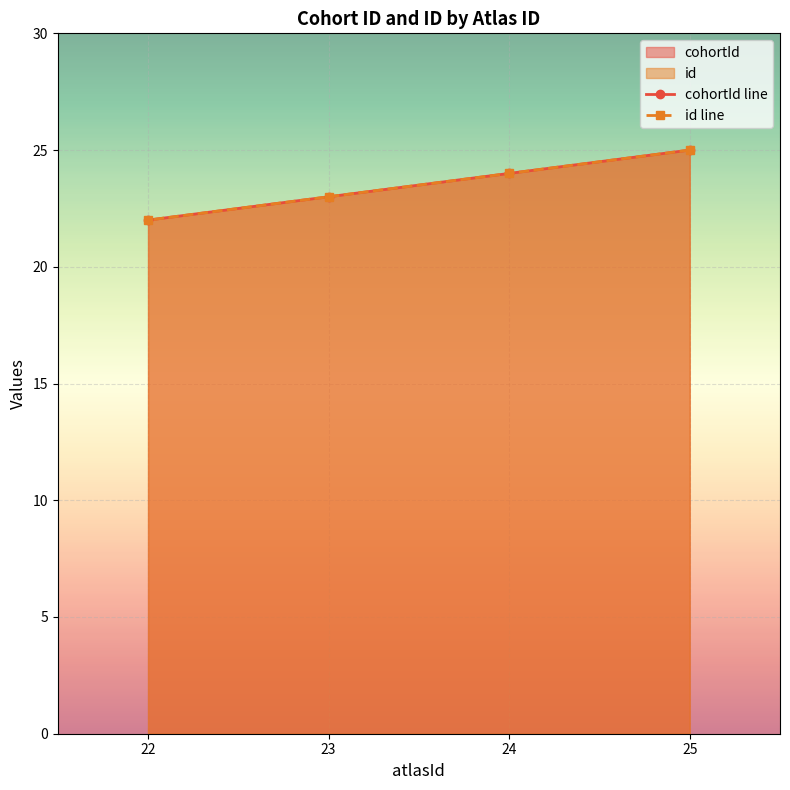

Which series has the widest spread of values?

cohortId line